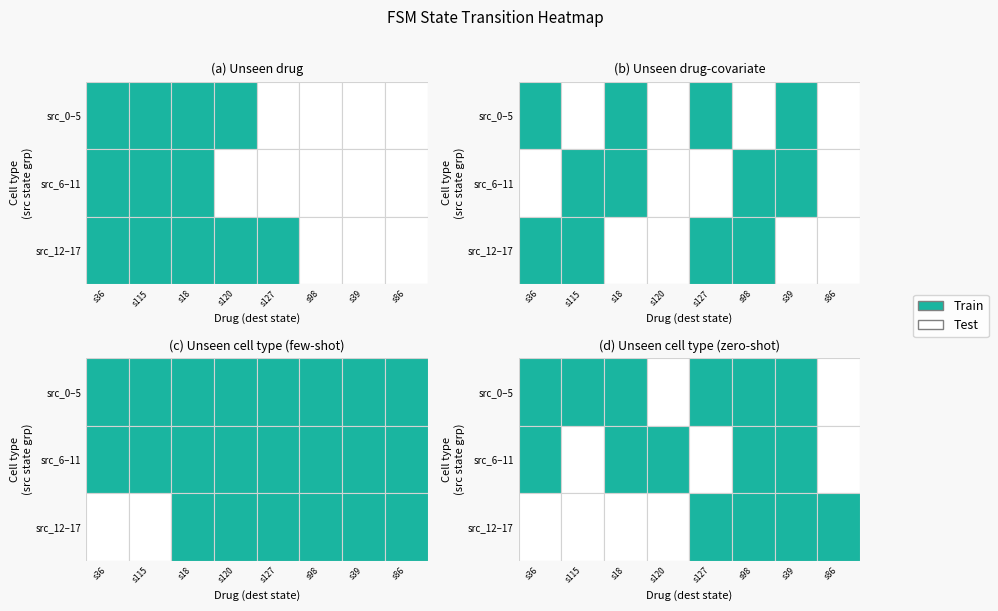

The 2 series shows 1 at 9. True or false?

False